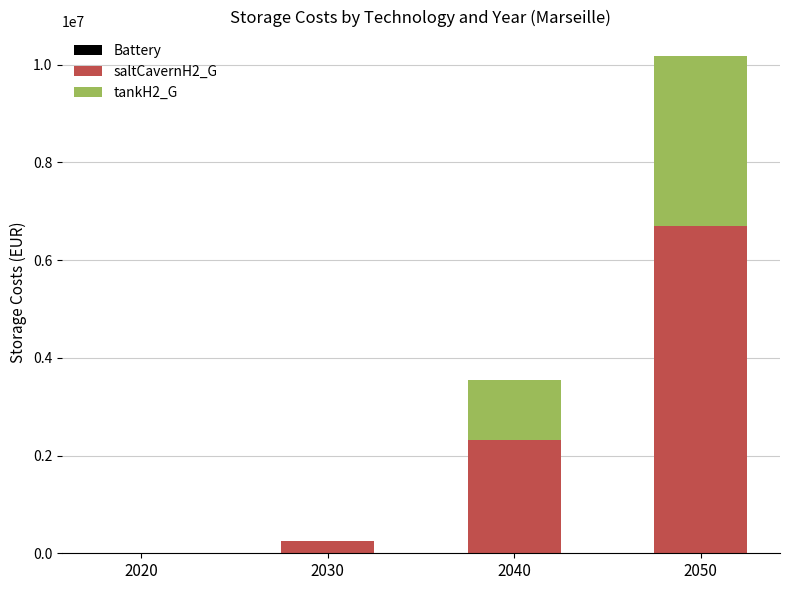

Are the bars grouped side by side (vs. stacked)?

No